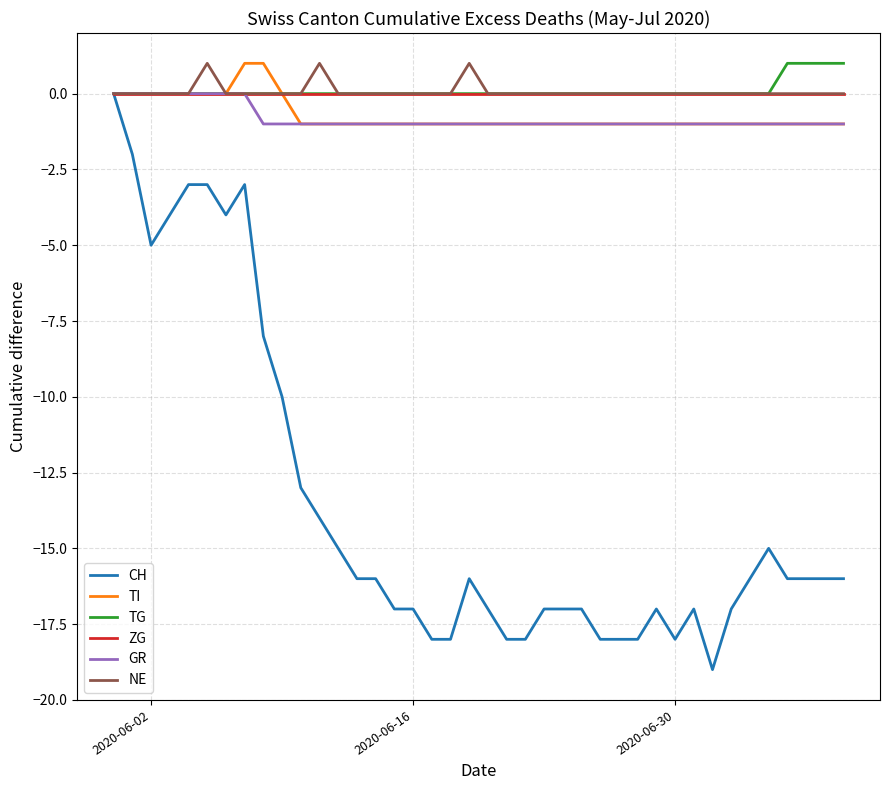

What is the minimum value shown in the chart?

-19